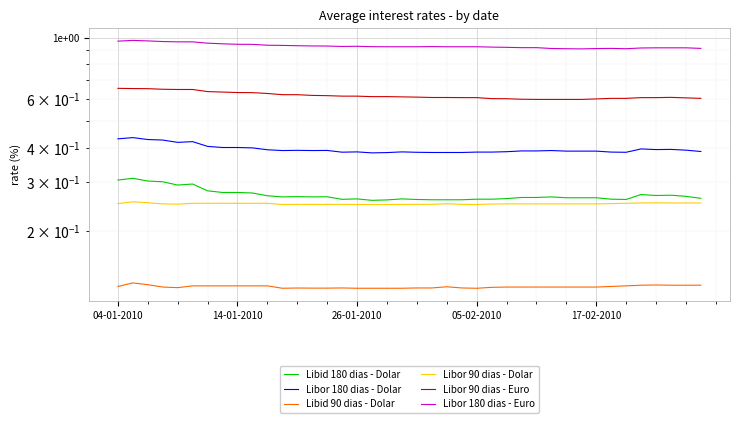

What are all the series names shown in the legend?

Libid 180 dias - Dolar, Libor 180 dias - Dolar, Libid 90 dias - Dolar, Libor 90 dias - Dolar, Libor 90 dias - Euro, Libor 180 dias - Euro